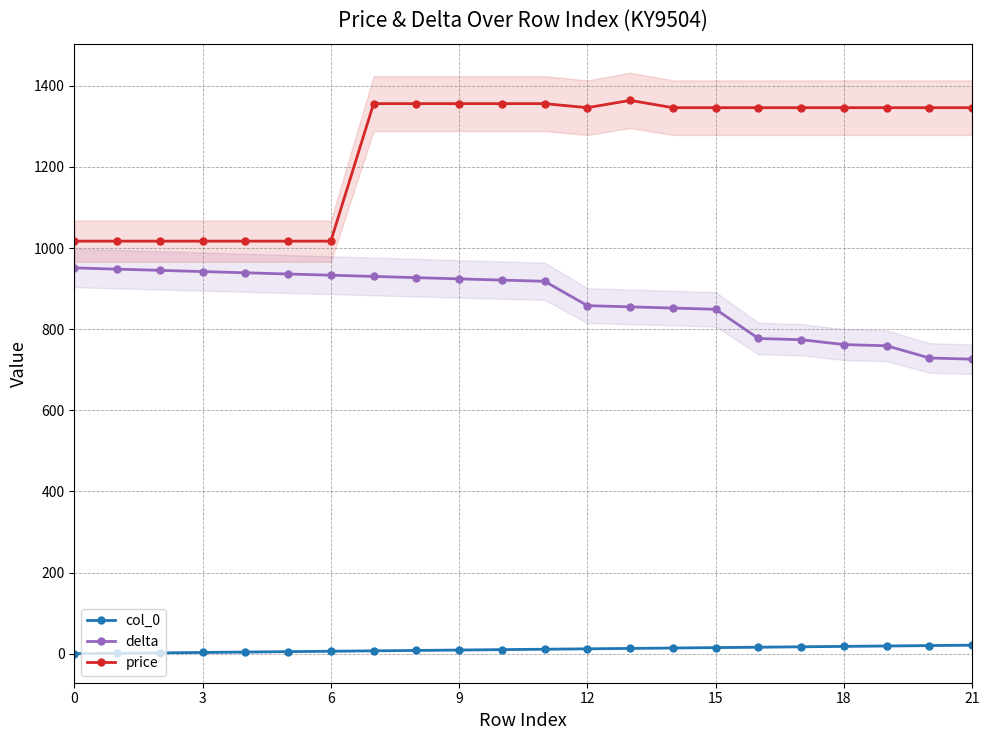

True or false: price and delta intersect in this chart.

False